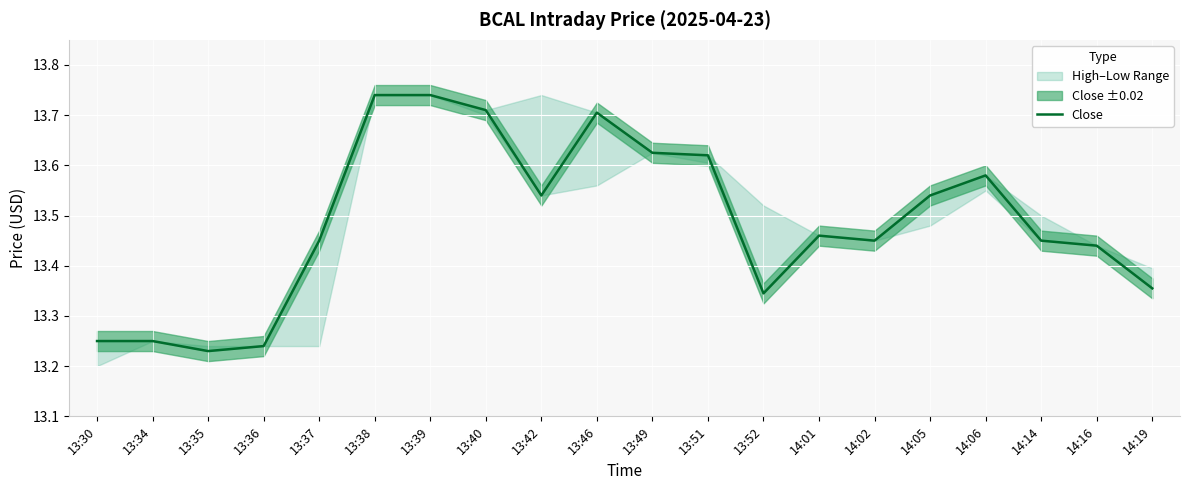

The chart shows a value of 13.7 at 13:46. True or false?

True